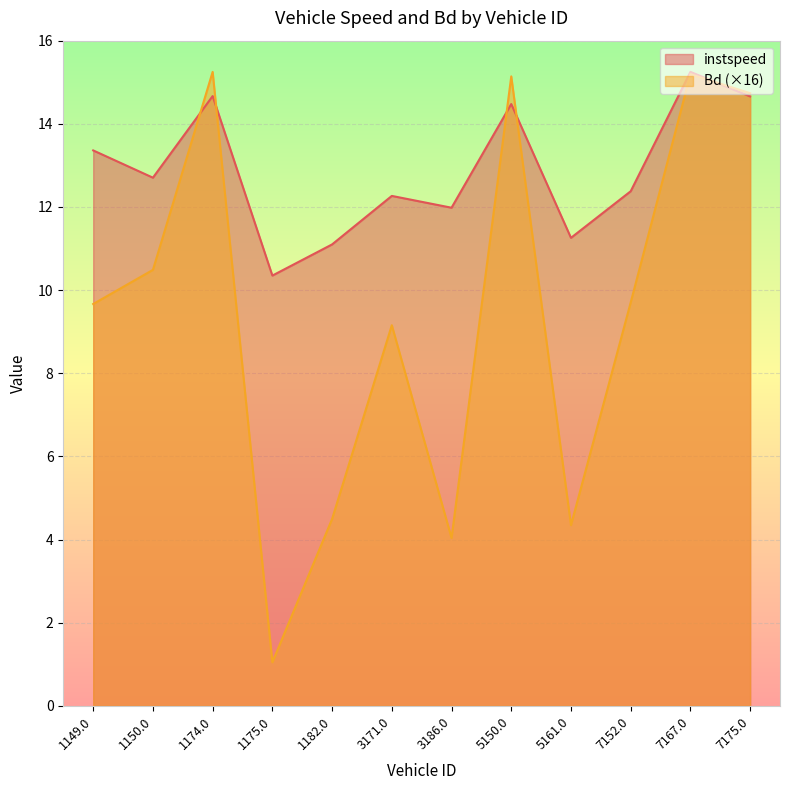

How many times do instspeed and Bd cross each other?

5